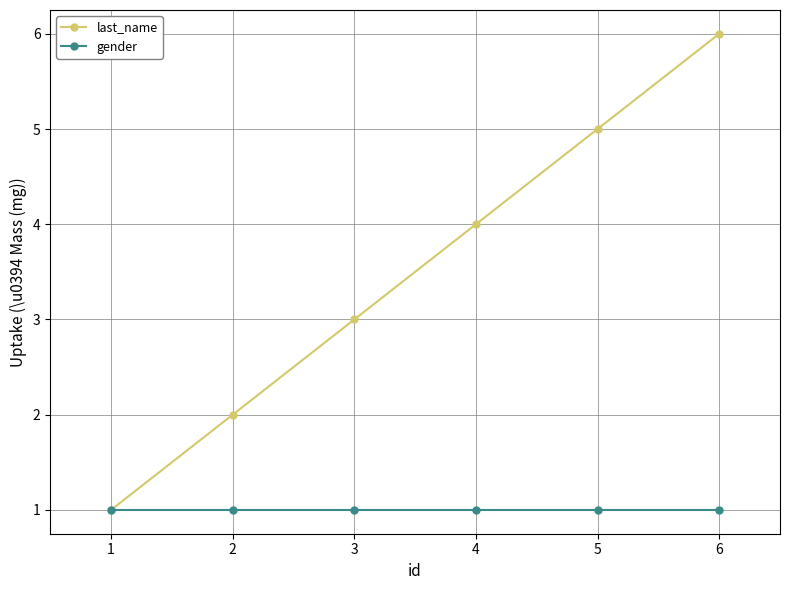

How many last_name values are between 2 and 5?

4